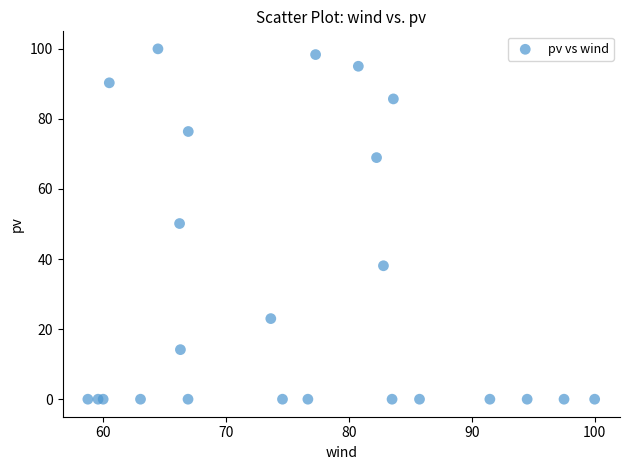

What Y value in the scatter plot is closest to 49?

50.1